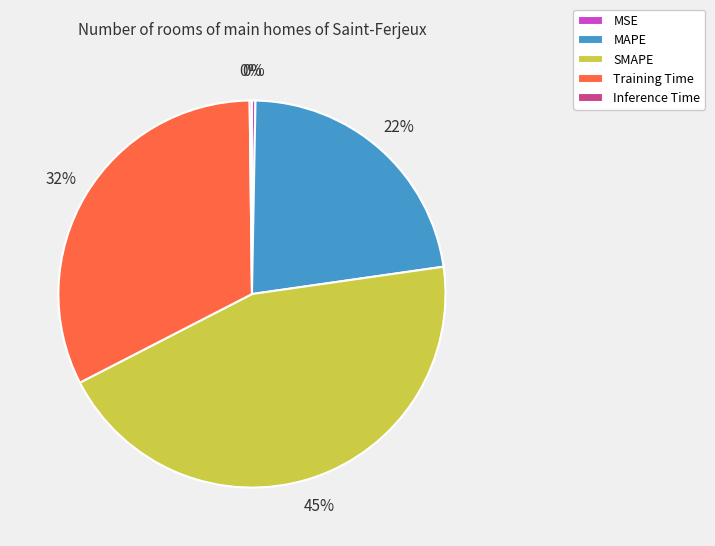

Is there any slice that represents more than half of the pie?

No